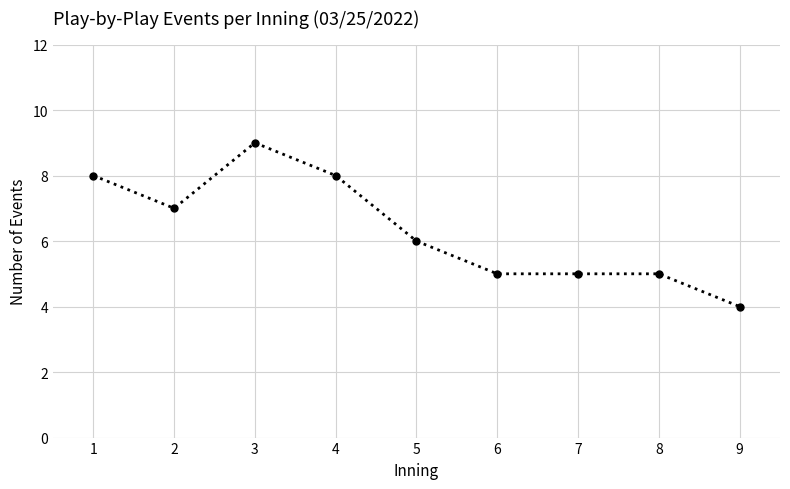

Where is the first local maximum?

3